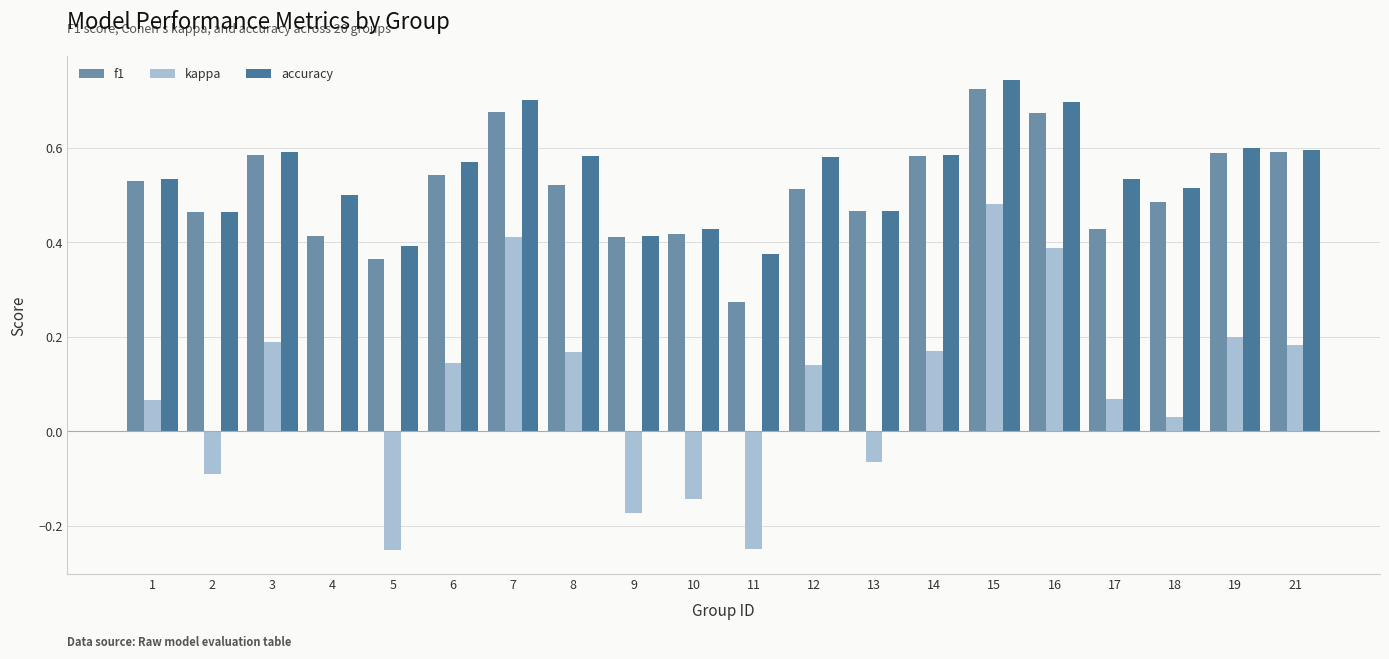

True or false: f1 has a value of 0.9 at 3.

False